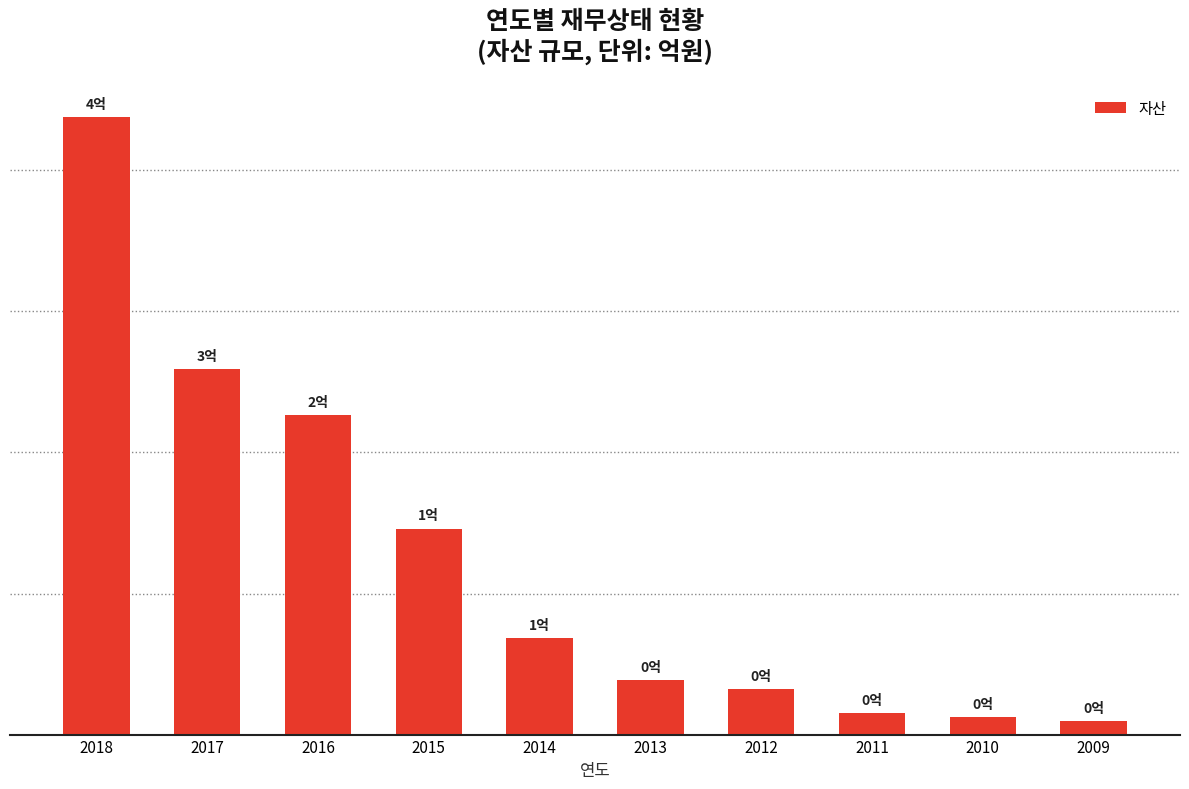

Does the chart contain any negative values?

No